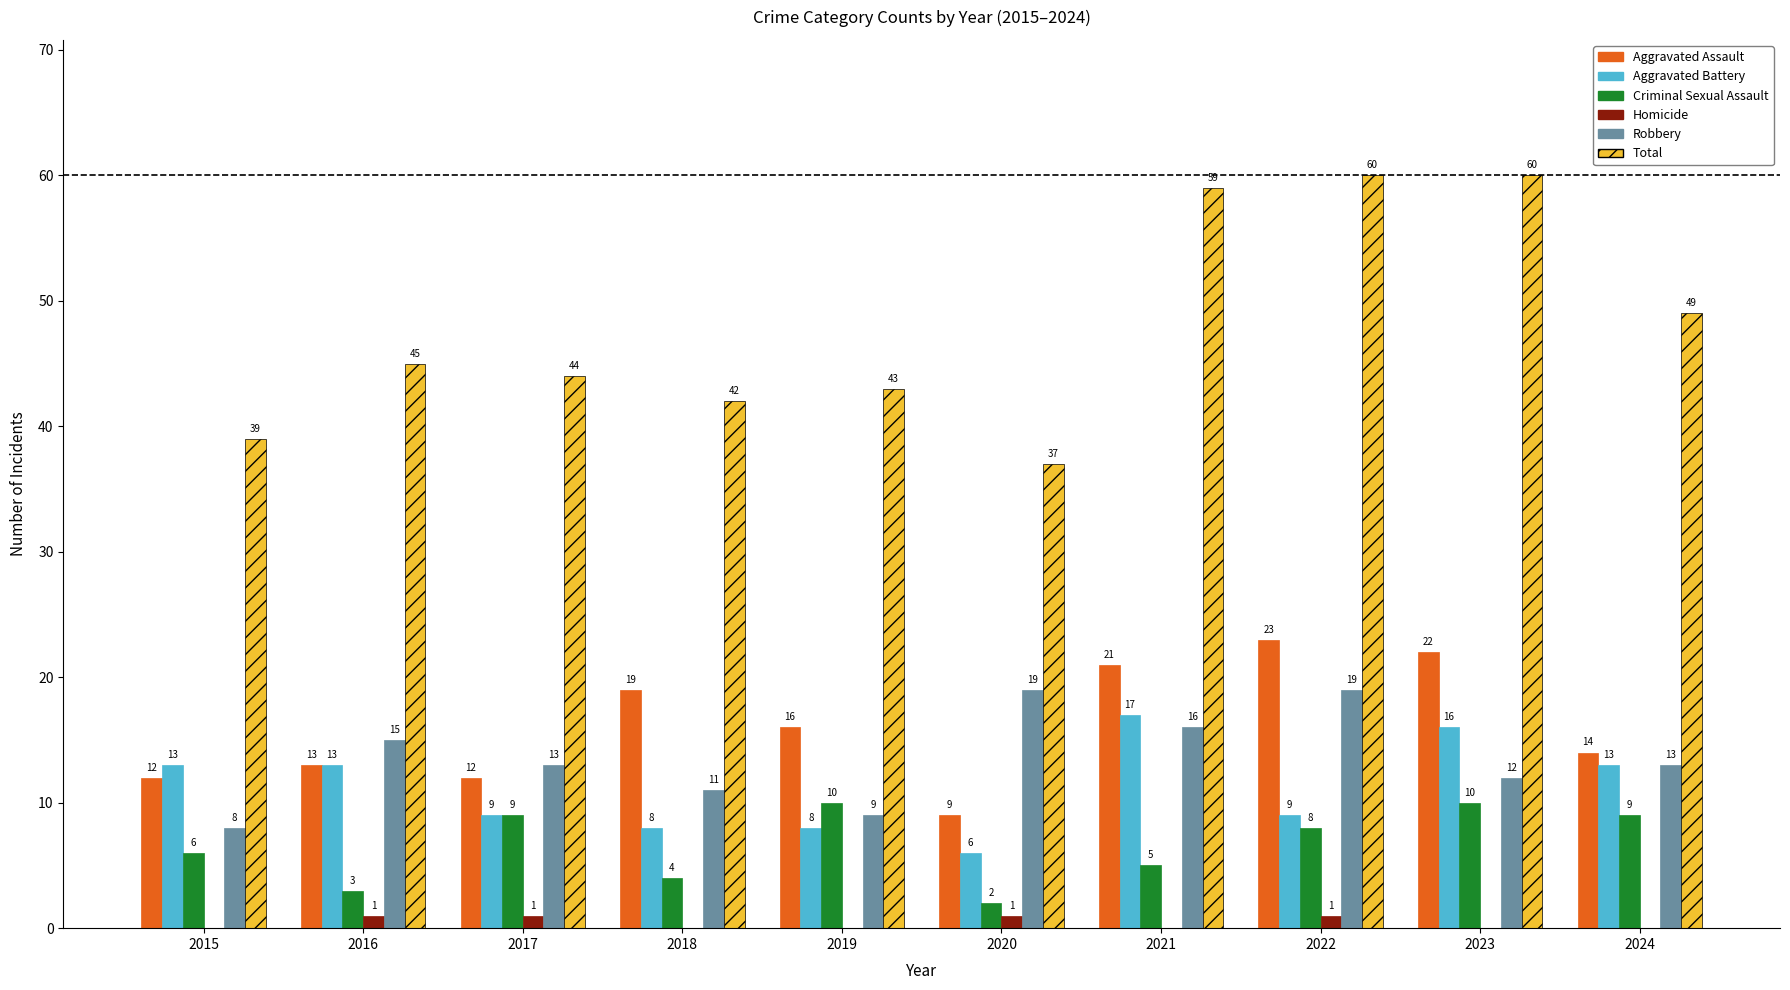

What is the average value of the Robbery series?

14